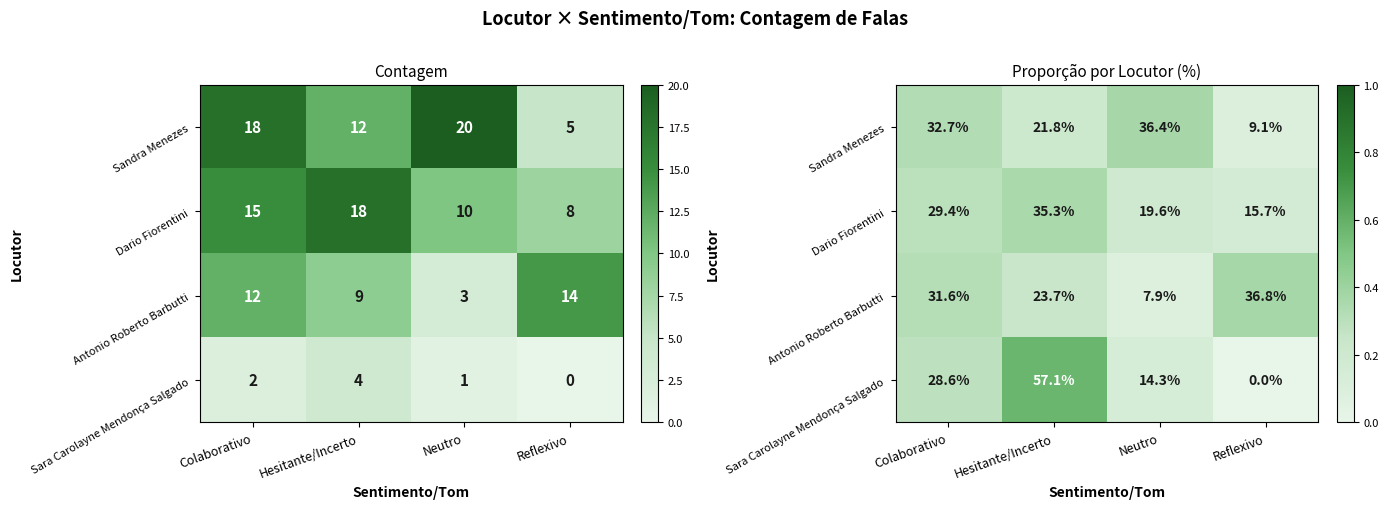

What is the minimum value for Antonio Roberto Barbutti?

0.1